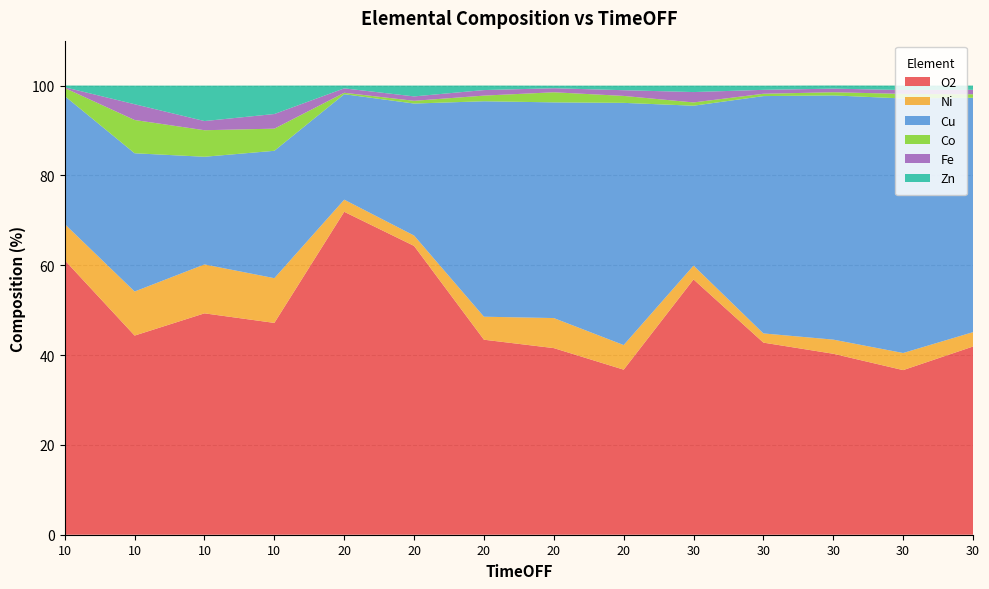

Reading left to right, transcribe all the data shown in this chart.

O2: 61.1	44.3	49.3	47.2	71.9	64.3	43.4	41.5	36.8	56.8	42.8	40.3	36.6	41.9
Ni: 8.1	9.8	10.9	10.0	2.7	2.3	5.1	6.7	5.5	3.1	2.0	3.1	3.8	3.2
Cu: 28.5	30.8	24.0	28.4	23.5	29.4	48.0	48.0	53.9	35.6	52.8	54.4	56.7	52.2
Co: 1.8	7.4	5.9	4.9	0.3	0.6	1.3	2.2	1.6	0.7	0.5	0.7	1.0	0.8
Fe: 0.2	3.5	2.0	3.3	1.0	1.0	1.2	0.9	1.3	2.3	0.9	0.8	0.9	1.0
Zn: 0.4	4.1	7.9	6.3	0.6	2.4	1.0	0.6	1.0	1.4	0.9	0.7	1.0	0.9